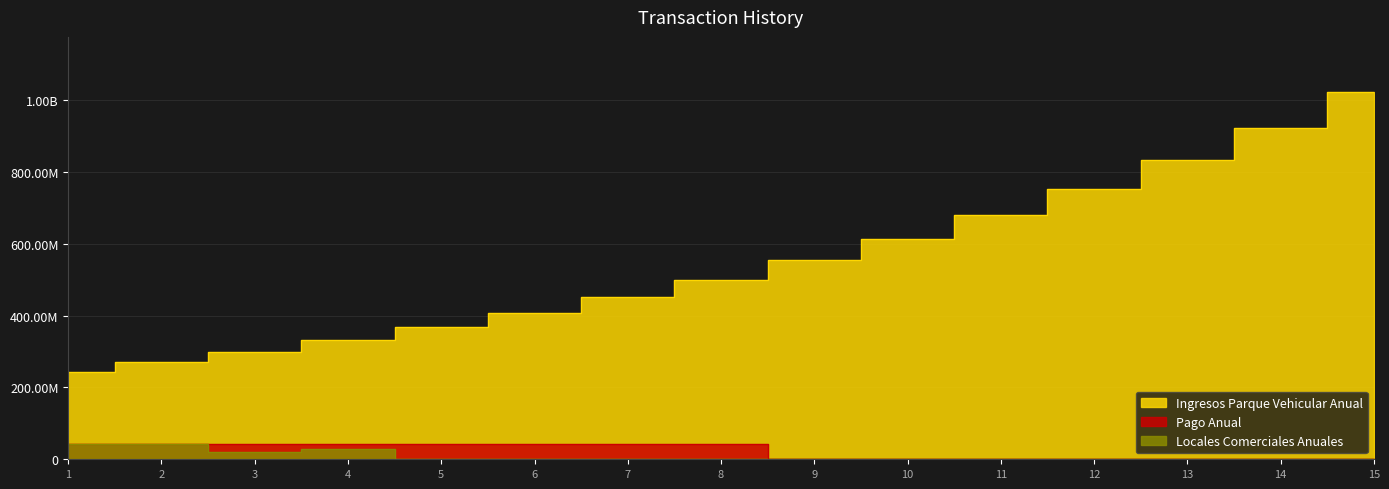

How many data points does each series have?

15